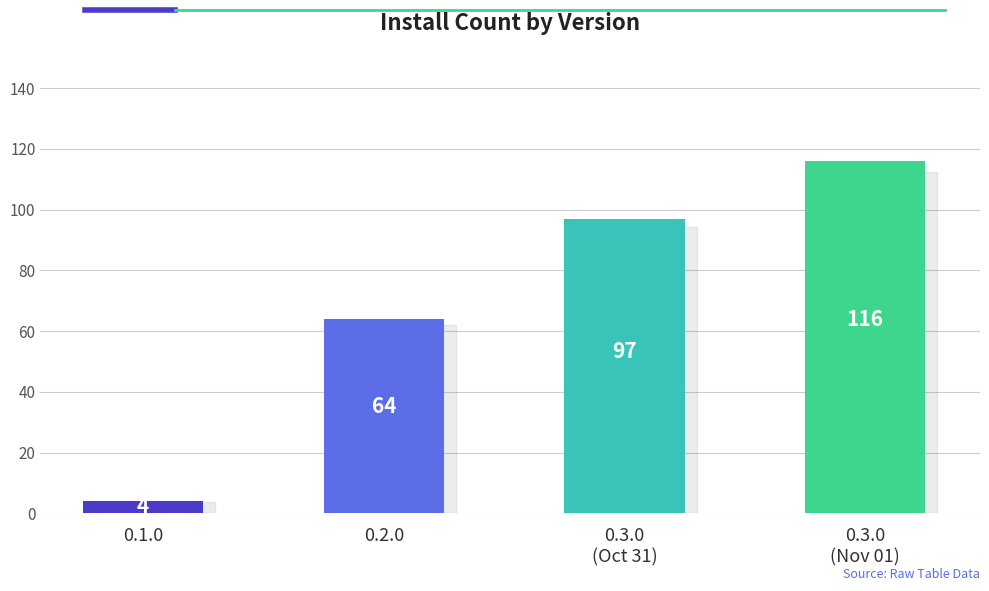

What is the sum of the values at 0.3.0
(Oct 31) and 0.1.0?

101